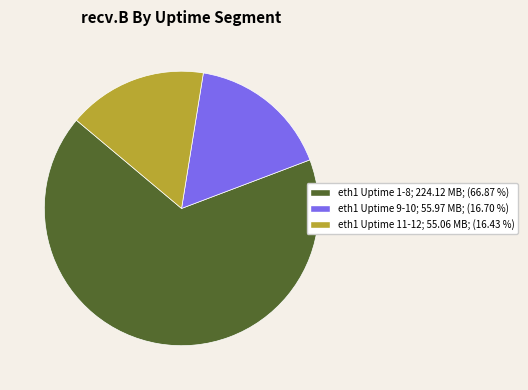

Does any single category account for the majority?

Yes